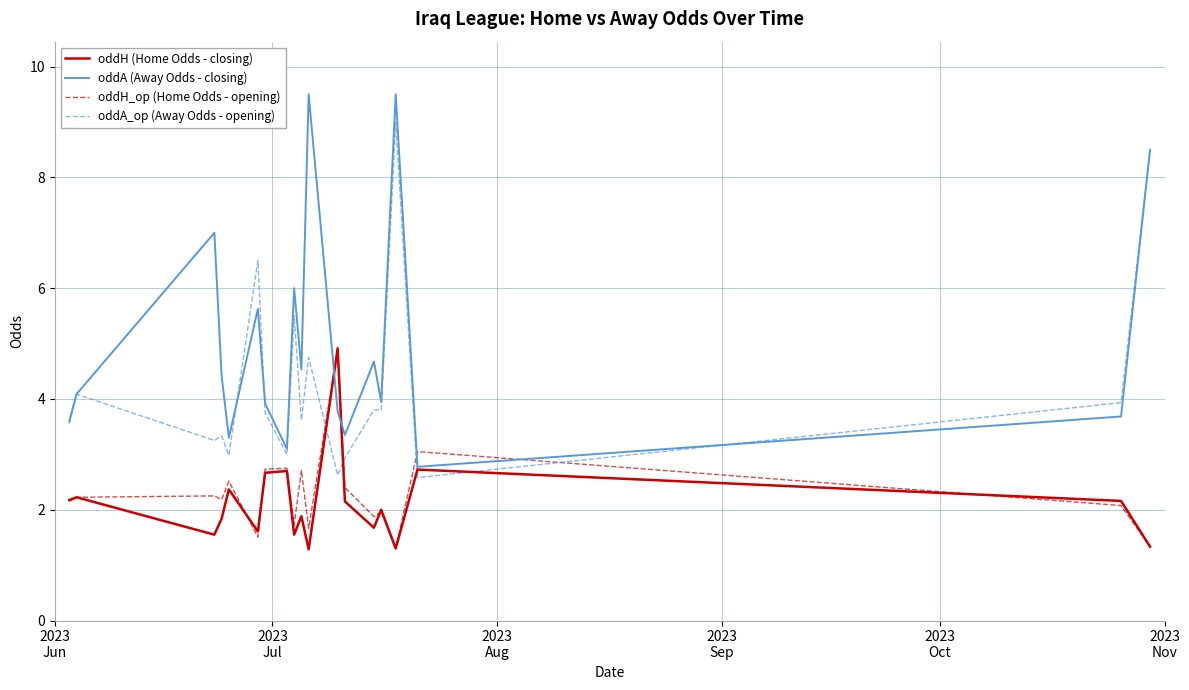

What is the minimum value for oddA_op (Away Odds - opening)?

2.6